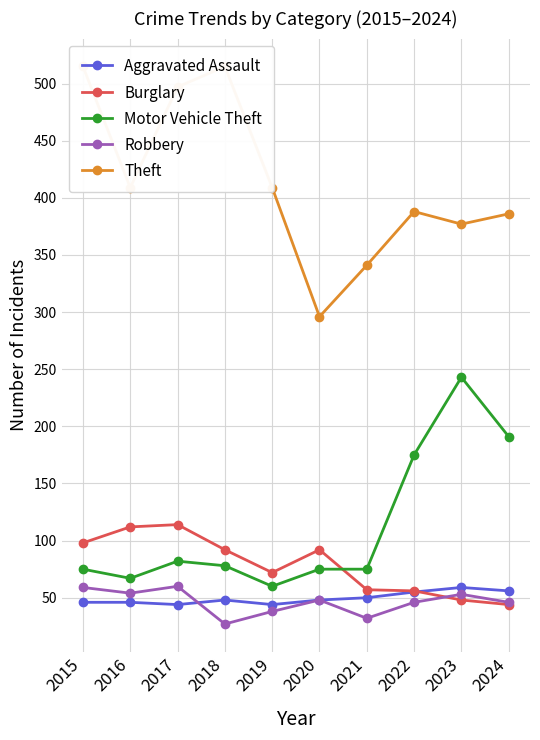

True or false: Robbery and Burglary cross at least once.

True